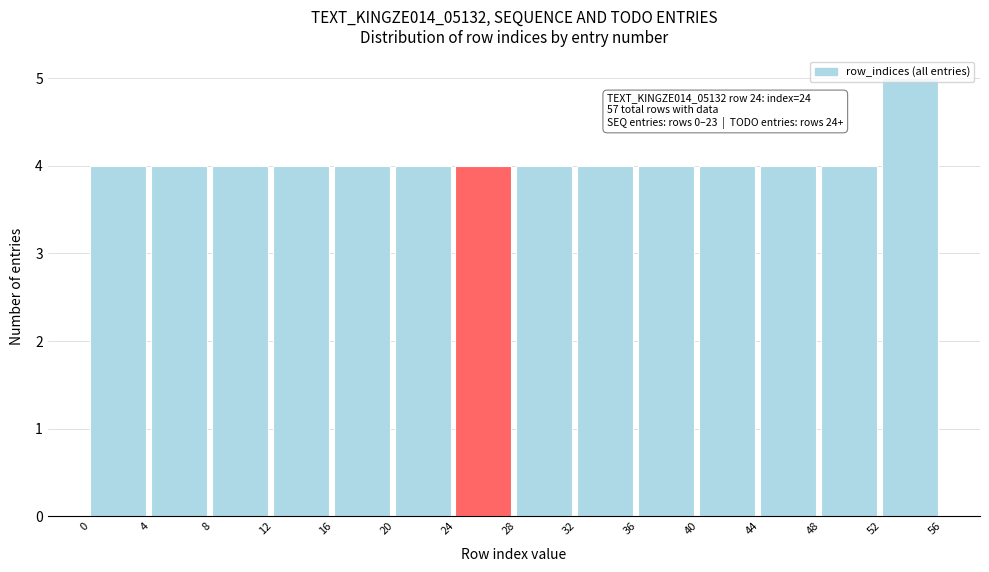

Over which range of the x-axis is the bar tallest?

52 to 56